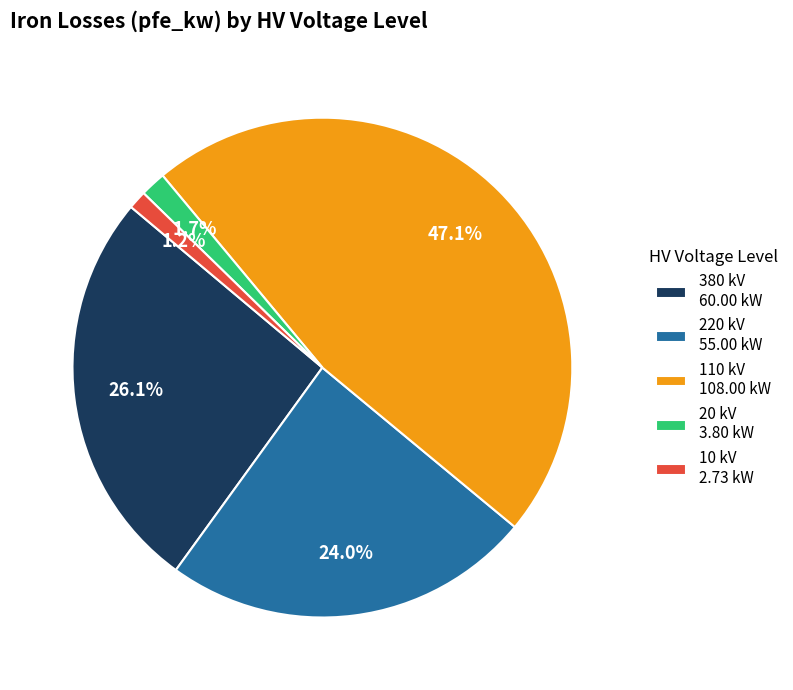

Does 110 kV 108.00 kW represent more than half of the total?

No